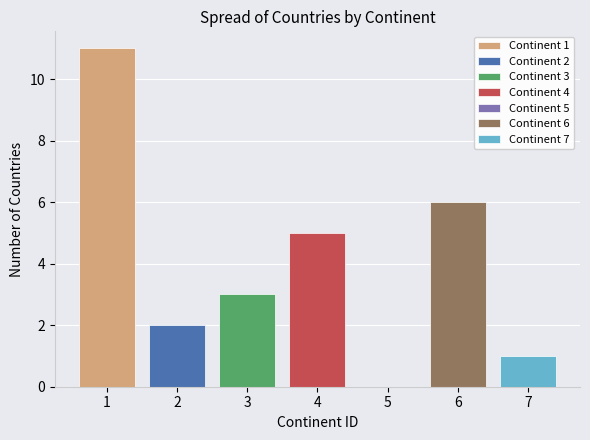

How many categories are shown in the chart?

7